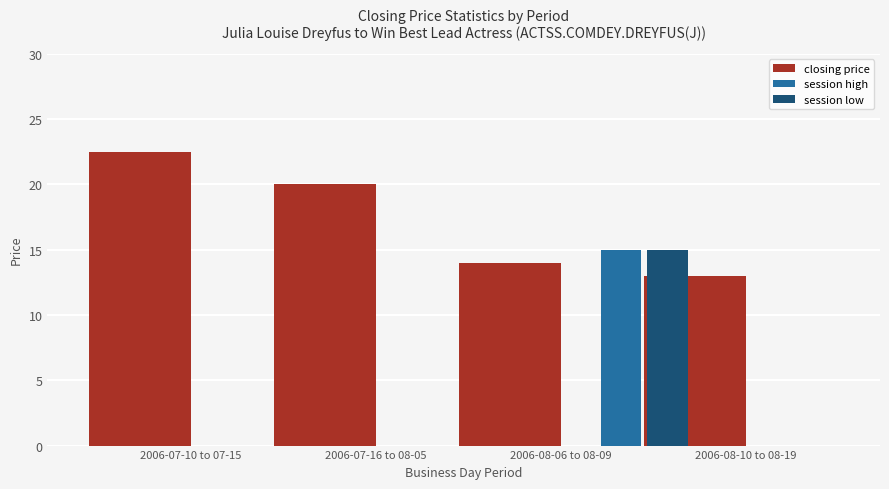

Reading left to right, transcribe all the data shown in this chart.

closing price: 22.5	20.0	14.0	13.0
session high: 0.0	0.0	15.0	0.0
session low: 0.0	0.0	15.0	0.0